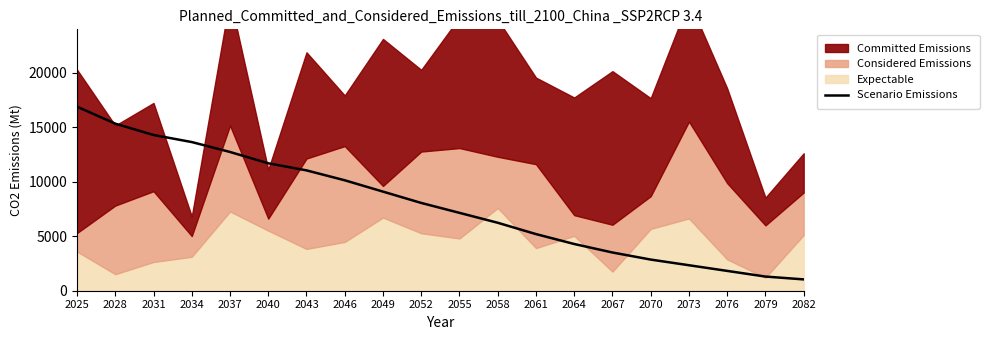

What is the difference between the values at 2043 and 2040?

650